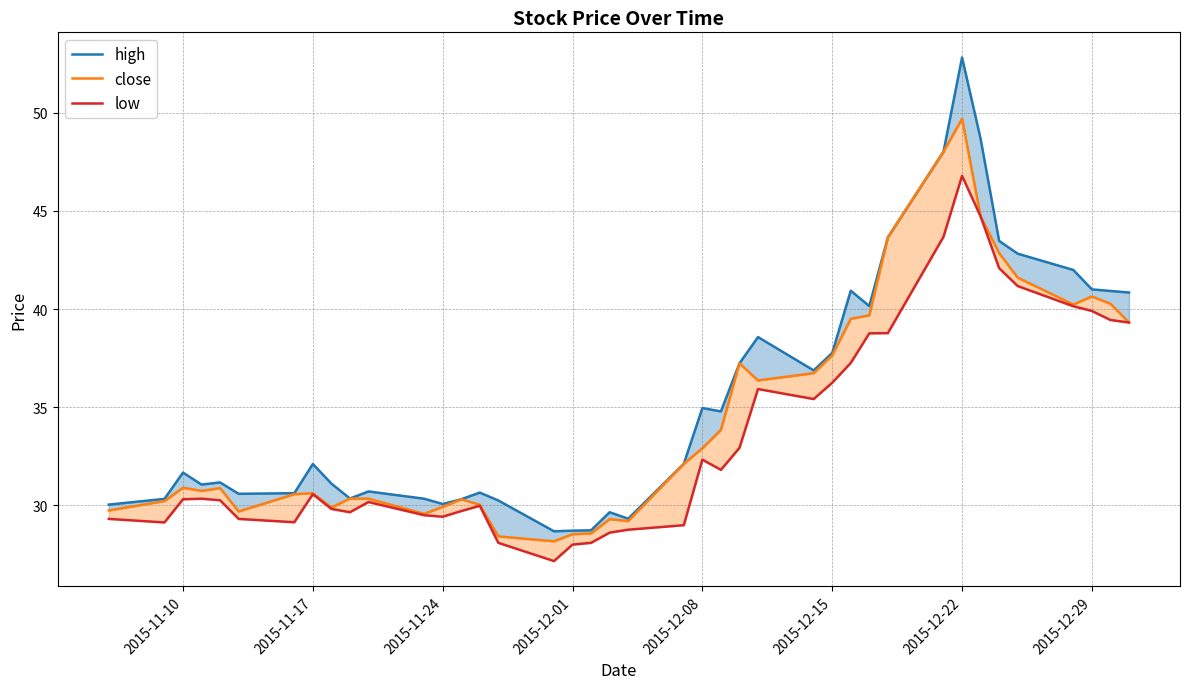

What is the difference between the maximum and minimum values in the low series?

19.6